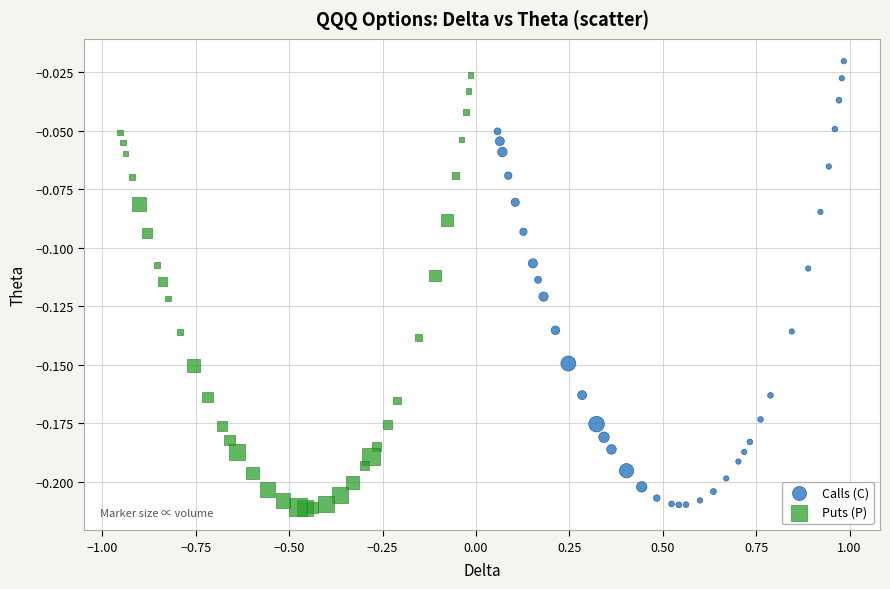

Which series has the largest Y range (max minus min)?

Calls (C)